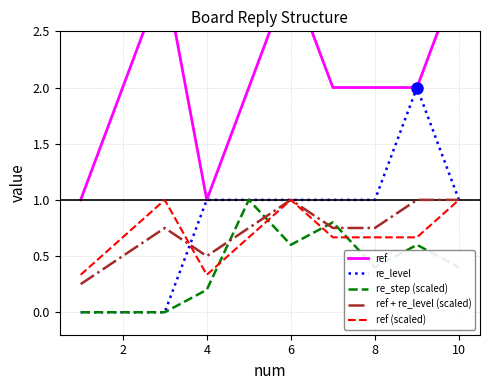

Is it true that re_step (scaled) equals 0.4 at 8?

True